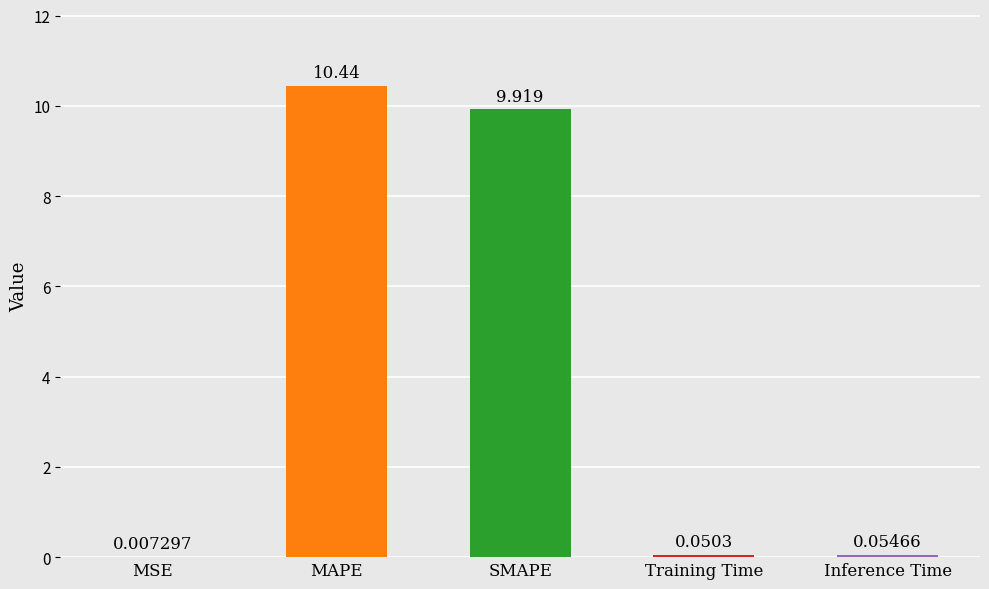

At which label is the value closest to 5?

SMAPE